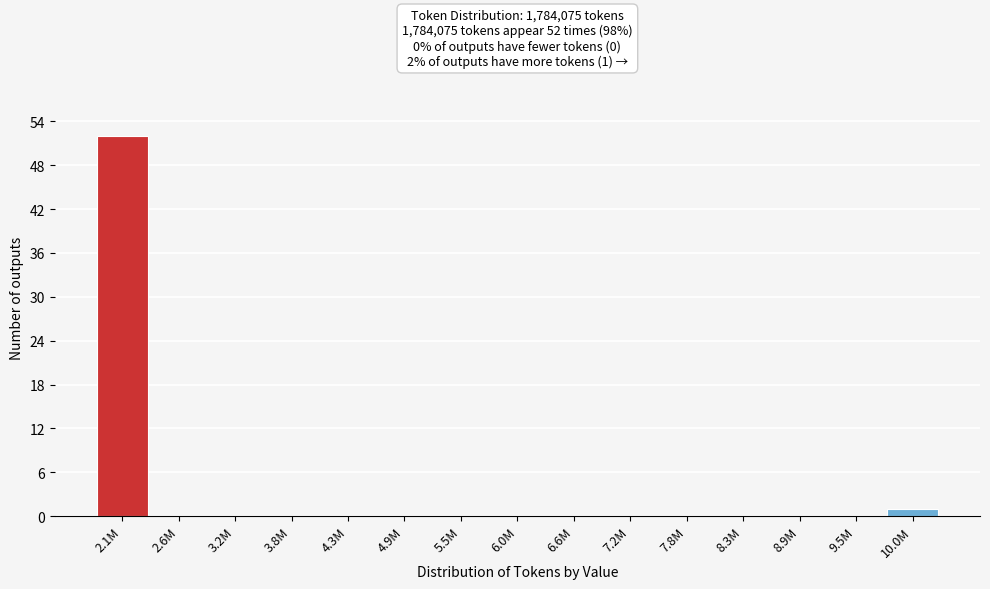

Reading left to right, transcribe all the data shown in this chart.

2.1M=52	2.6M=0	3.2M=0	3.8M=0	4.3M=0	4.9M=0	5.5M=0	6.0M=0	6.6M=0	7.2M=0	7.8M=0	8.3M=0	8.9M=0	9.5M=0	10.0M=1